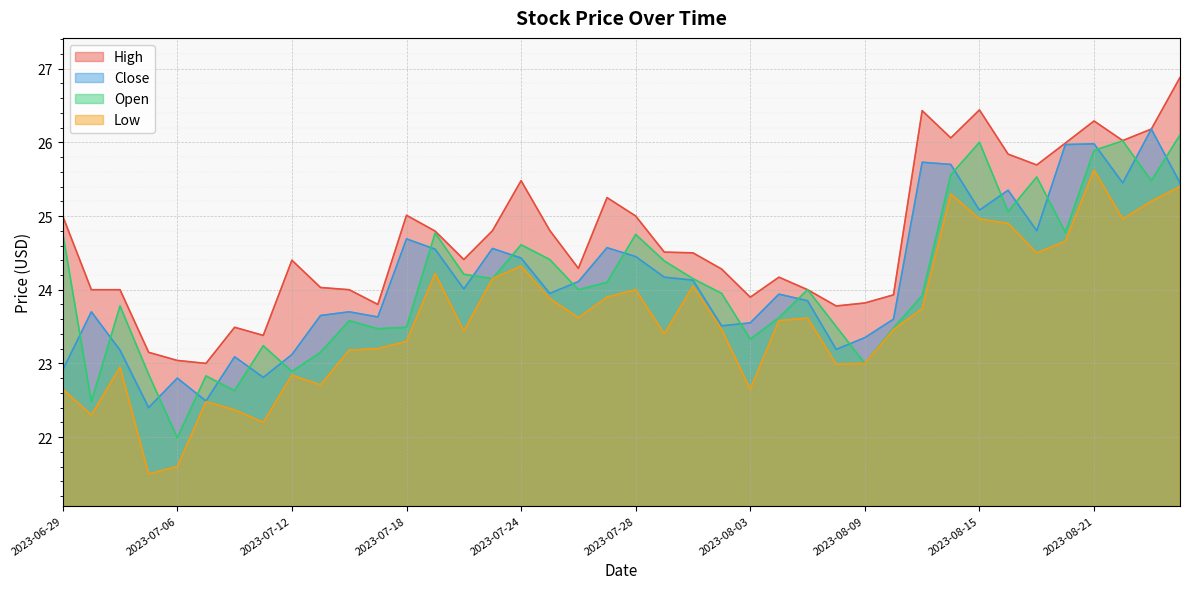

At which label does Open first exceed 24?

2023-06-29